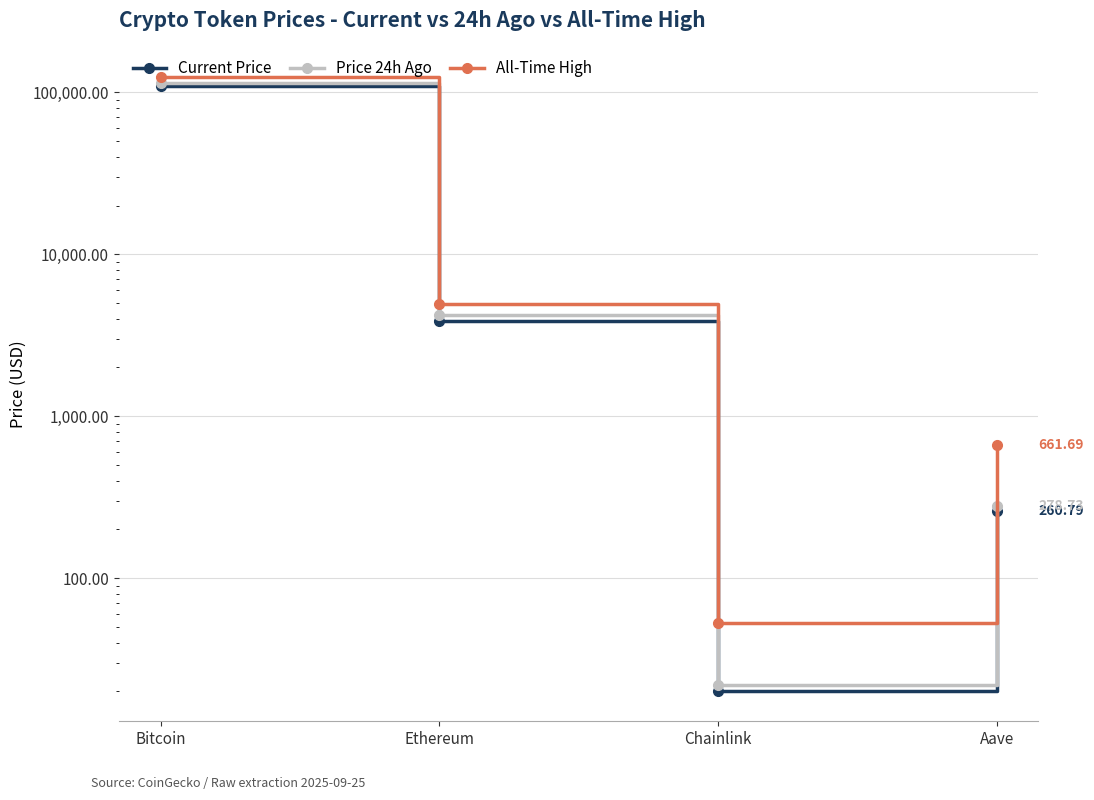

What is the sum of the Current Price values at Bitcoin and Ethereum?

113835.0